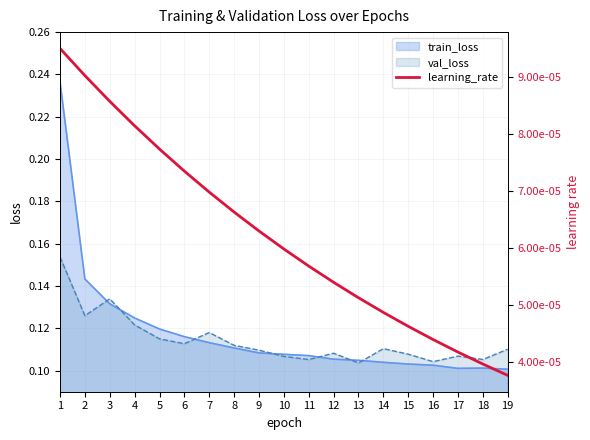

True or false: train_loss has a value of 0.1 at 17.

True